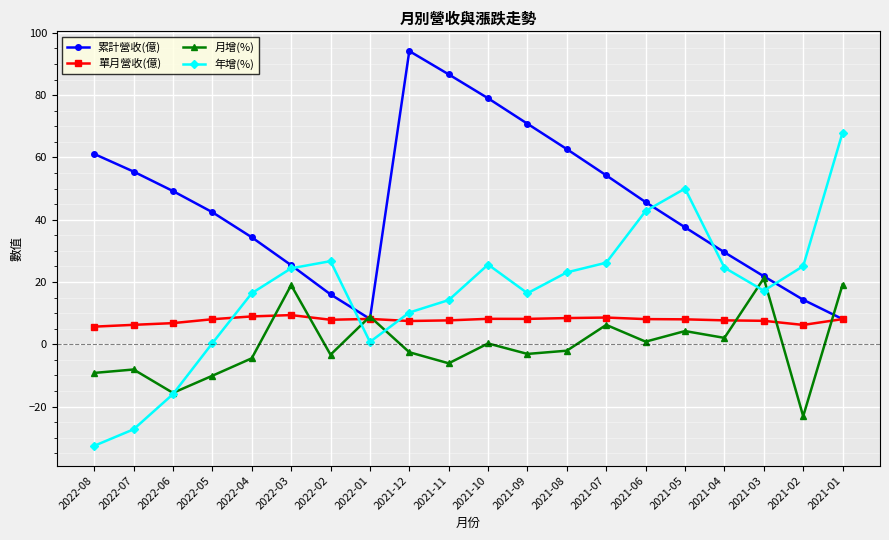

What is the minimum value for 單月營收(億)?

5.7